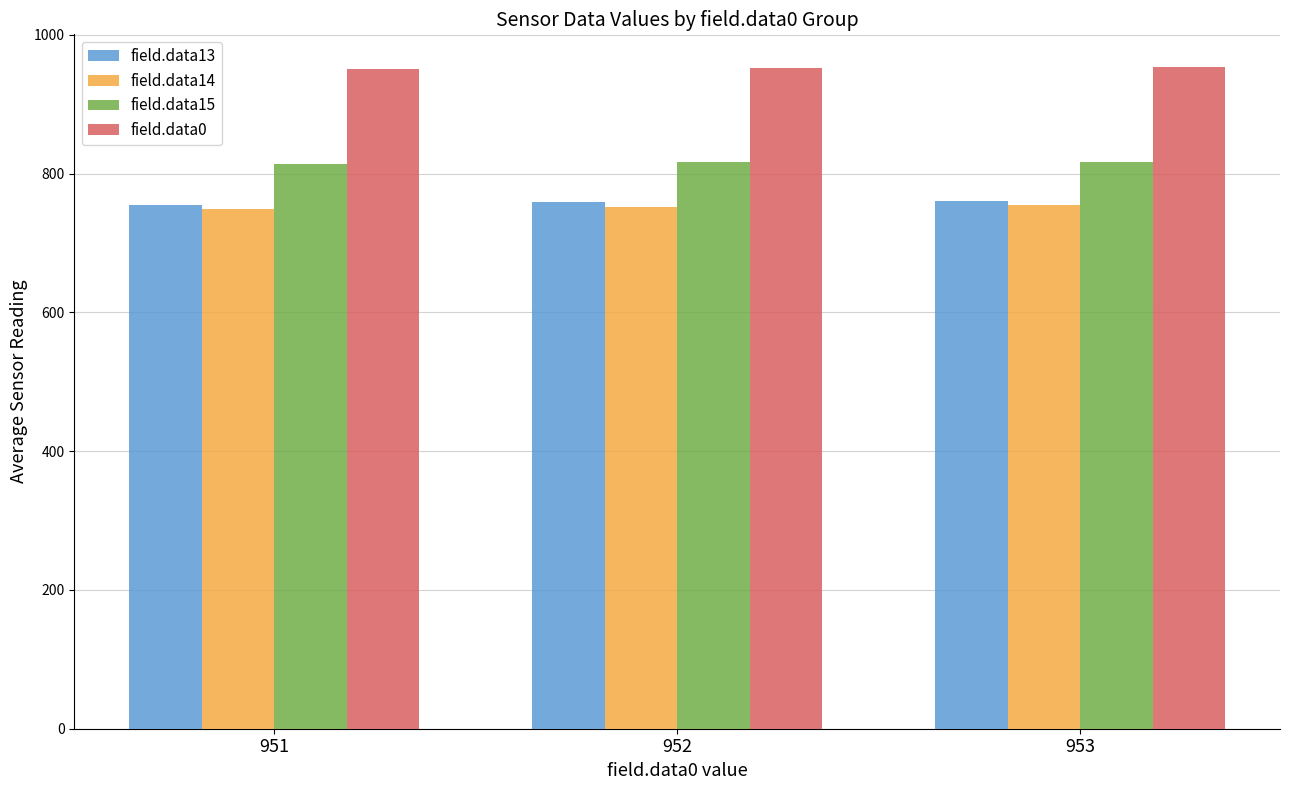

What is the difference between the highest and lowest values at 952?

199.7